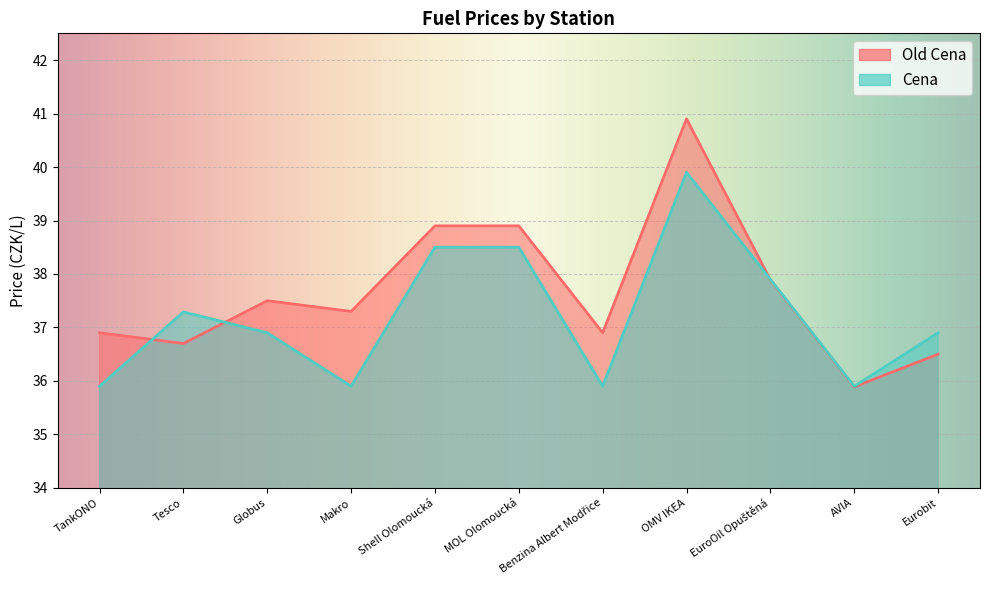

Is it true that Old Cena equals 56.5 at Tesco?

False